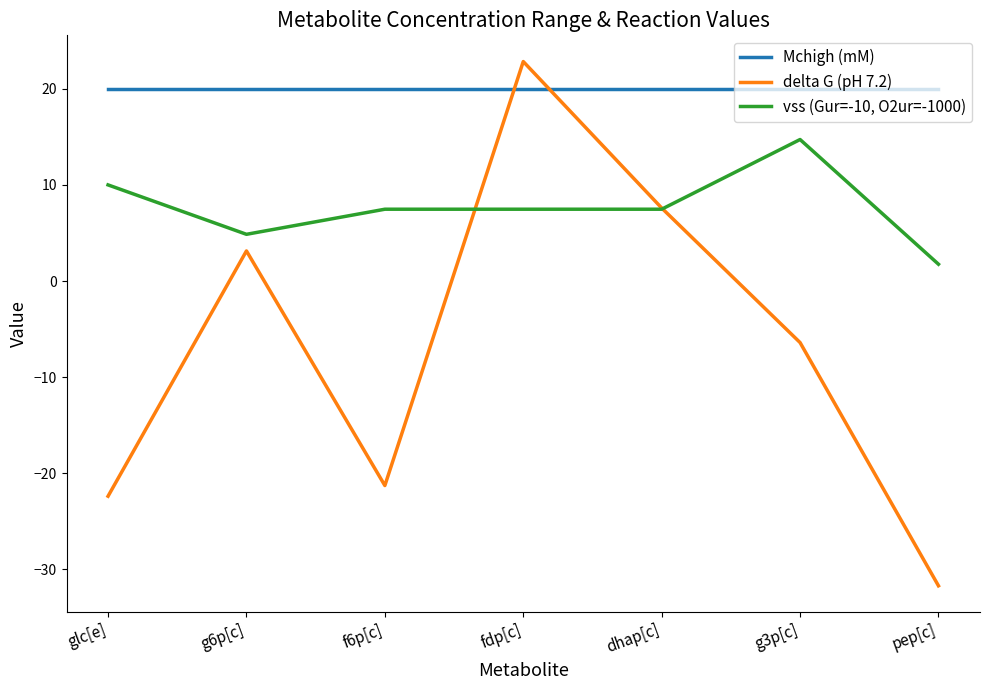

What is the spread (max minus min) of values at g6p[c]?

16.9